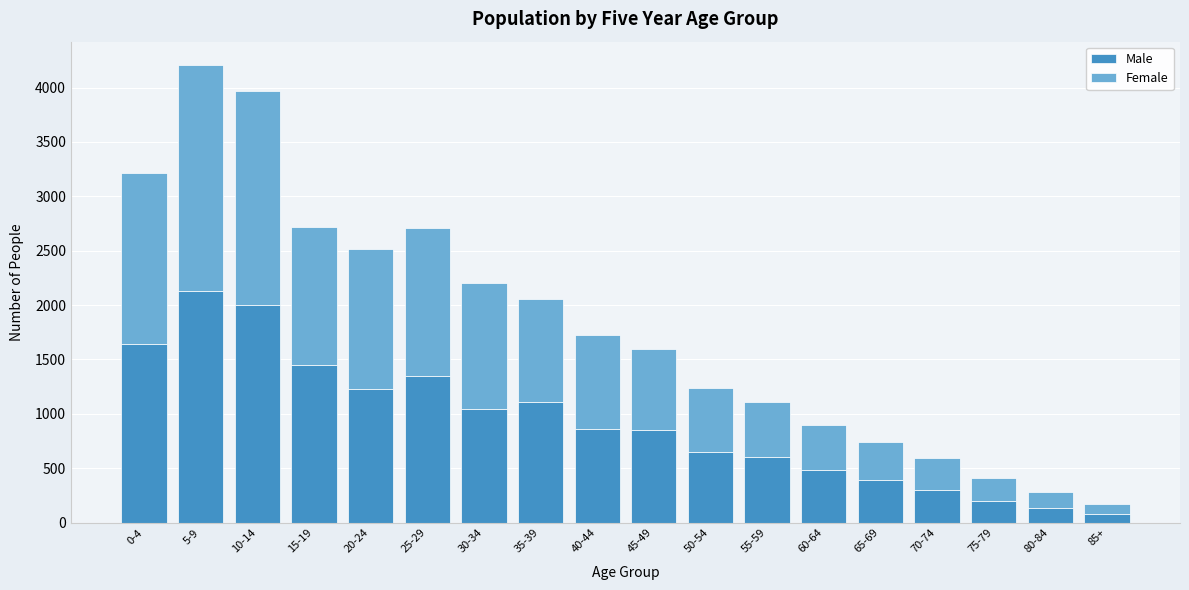

At which category is the sum across all series the highest?

5-9